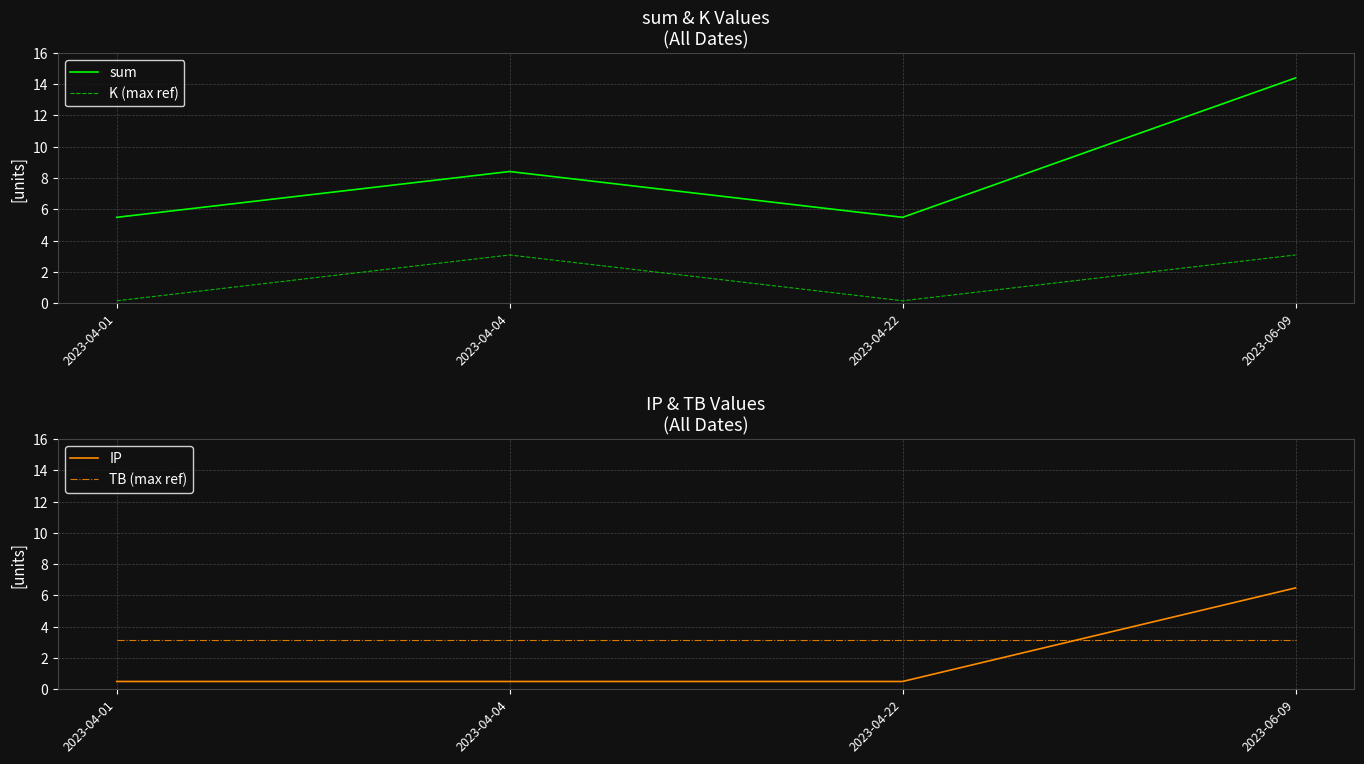

How many intersections are there between IP and K (max ref)?

2